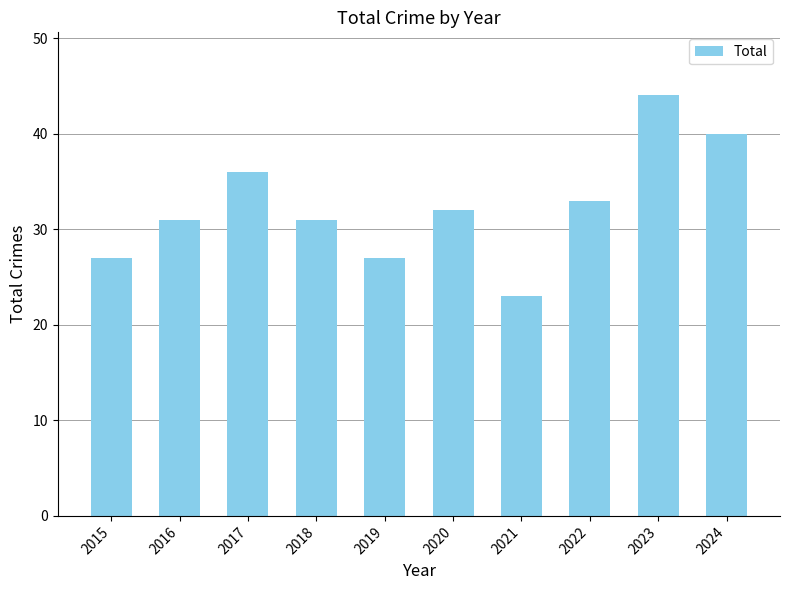

How many distinct data groups are displayed?

1